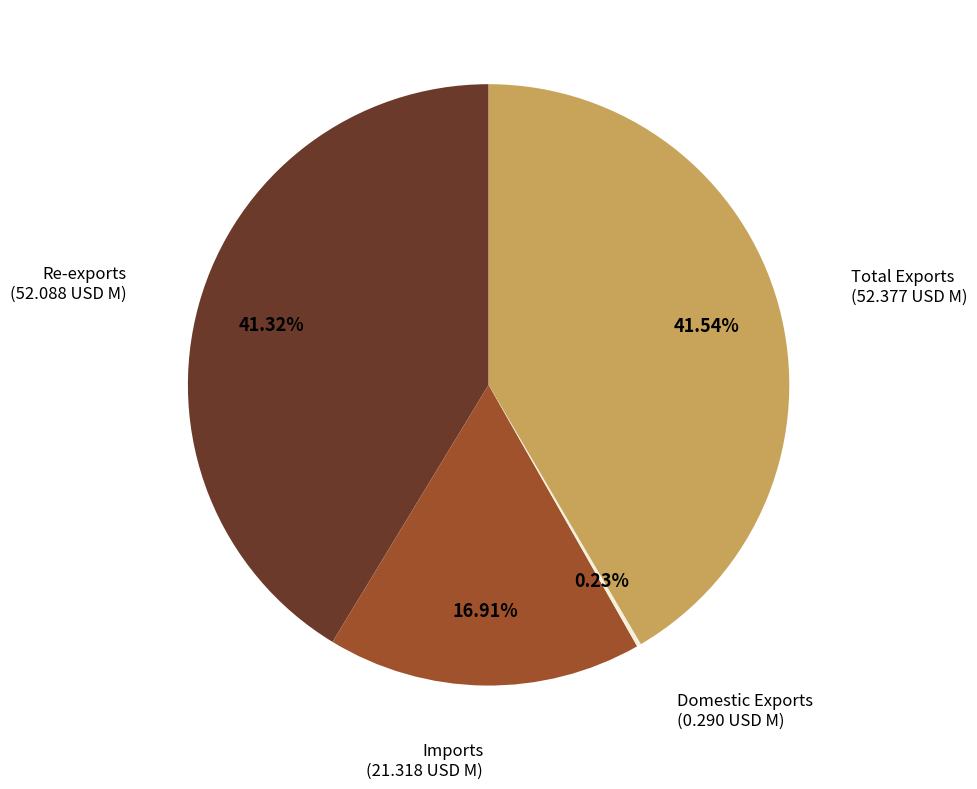

Is there a majority slice in this chart?

No